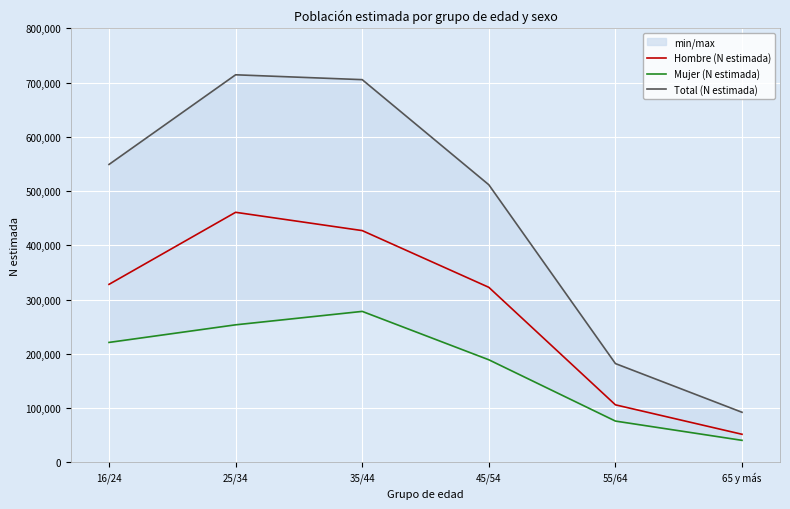

Between 65 y más and 55/64, which is larger?

55/64